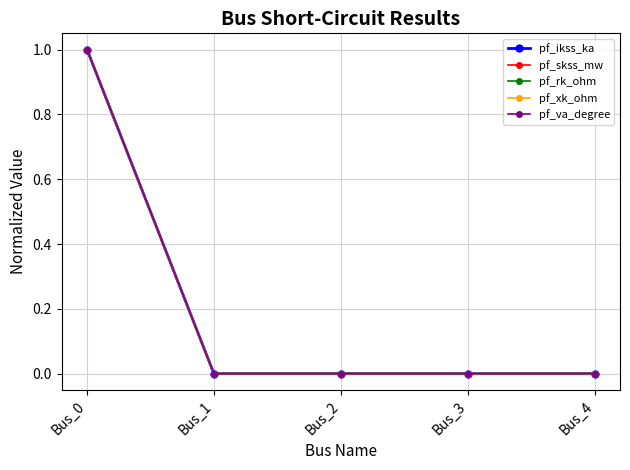

Reading right to left, list all the values displayed in this chart.

pf_ikss_ka: 0	0	0	0	1
pf_skss_mw: 0	0	0	0	1
pf_rk_ohm: 0	0	0	0	1
pf_xk_ohm: 0	0	0	0	1
pf_va_degree: 0	0	0	0	1